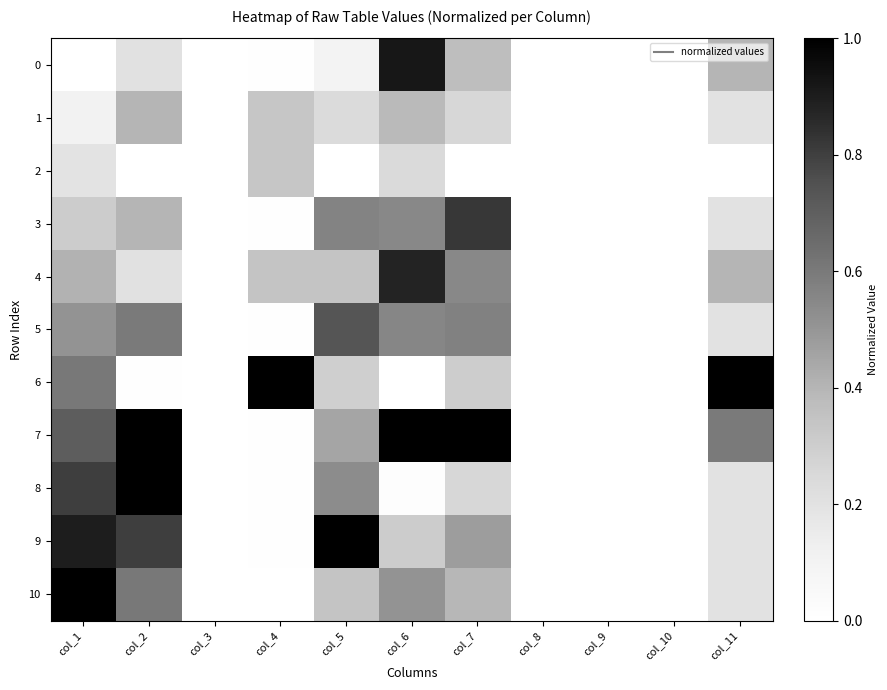

At how many categories does at least one series exceed 0?

7